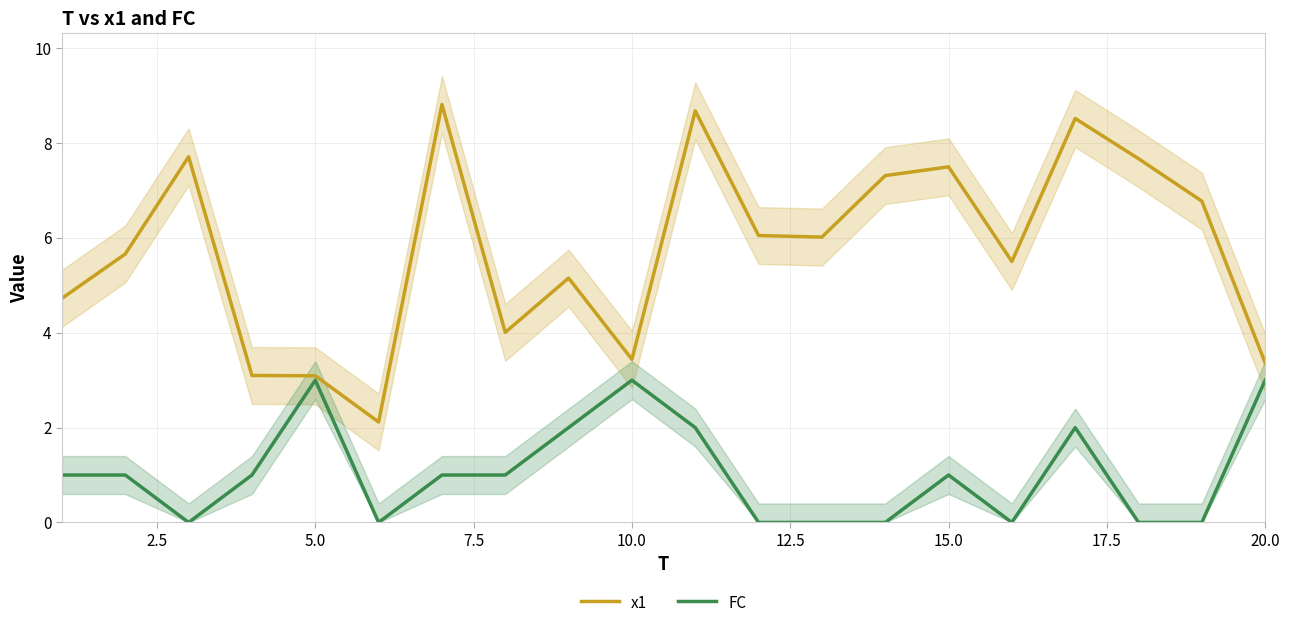

The value of FC at 13 is -1.6. True or false?

False